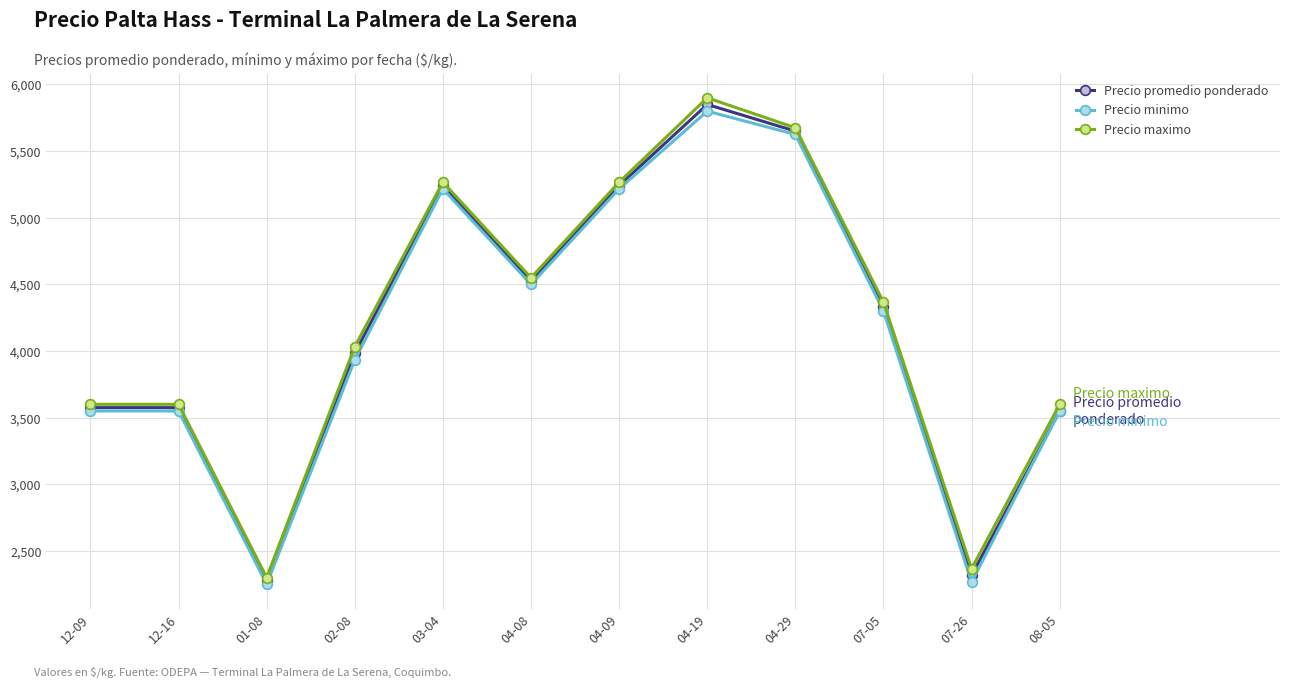

At which category does Precio promedio ponderado reach its first local valley?

01-08